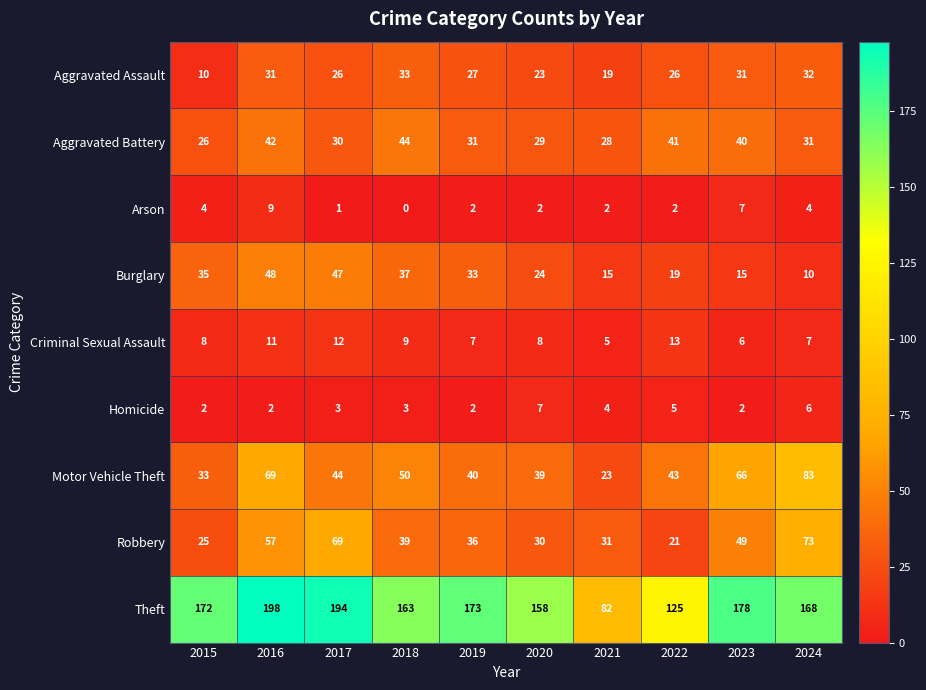

What is the difference between the highest and lowest values at 2024?

164